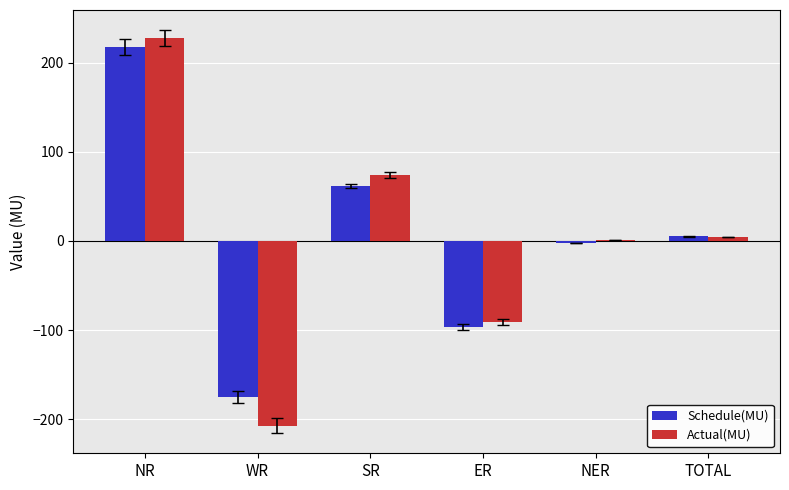

What is the total value across all series at SR?

135.5